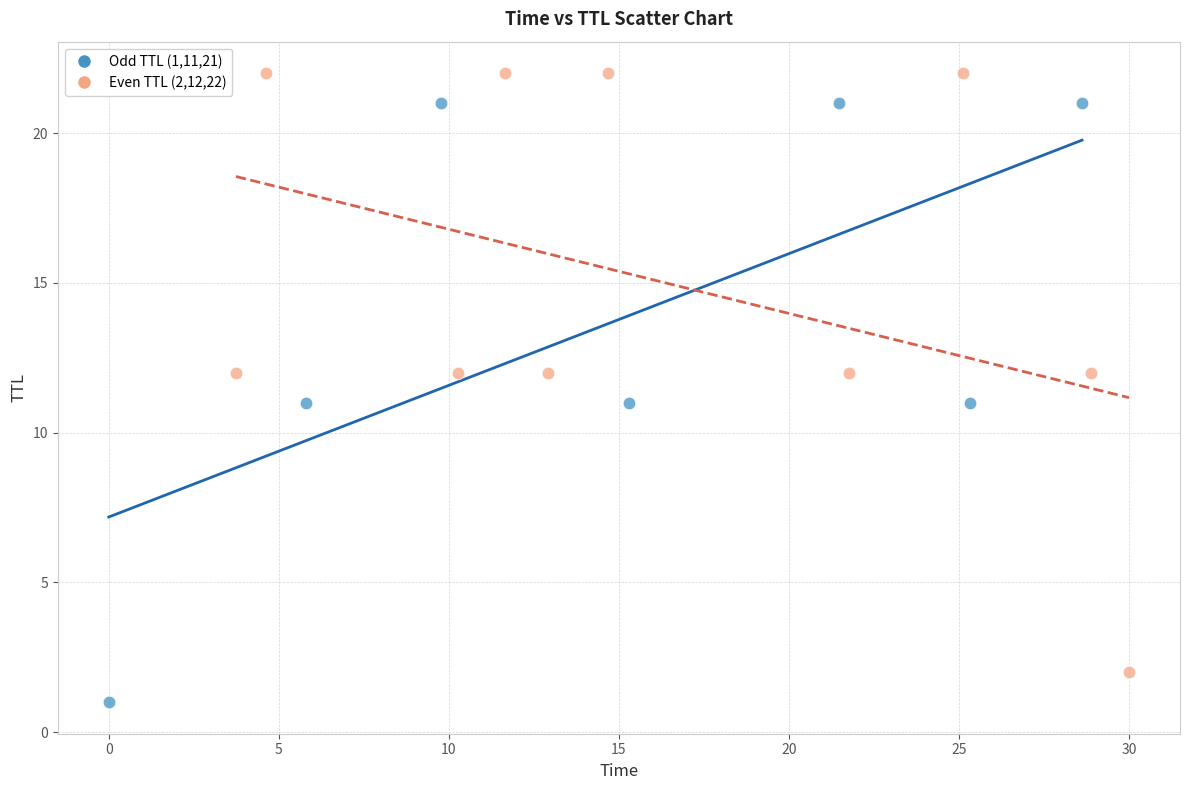

Which series reaches the minimum Y coordinate?

Odd TTL (1,11,21)